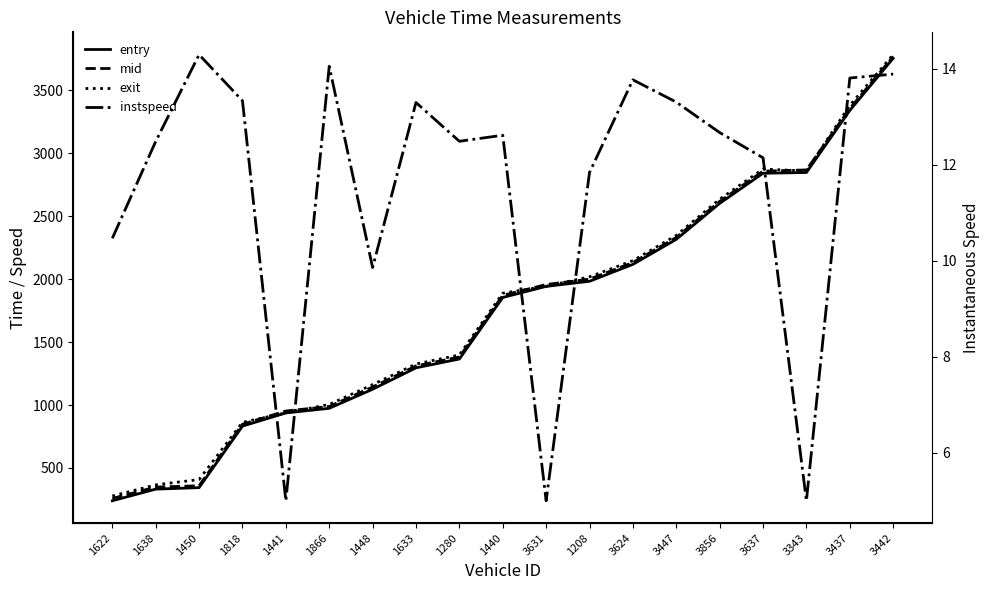

Which series has the largest total across all categories?

exit